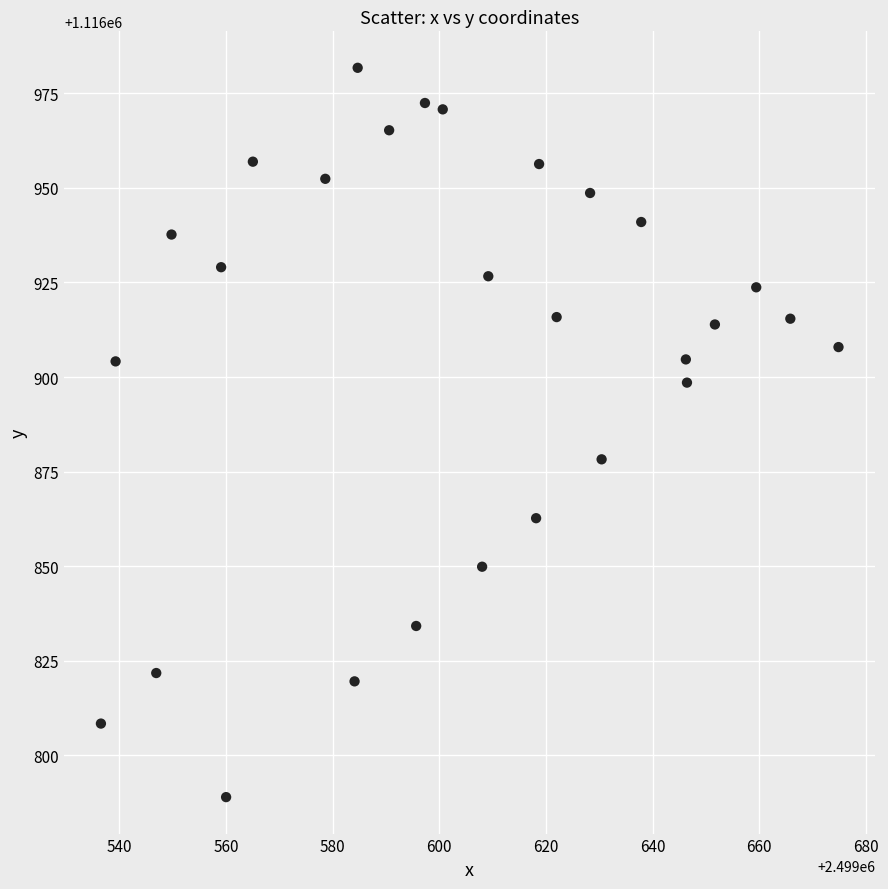

What is the range of X values (max minus min)?

138.3